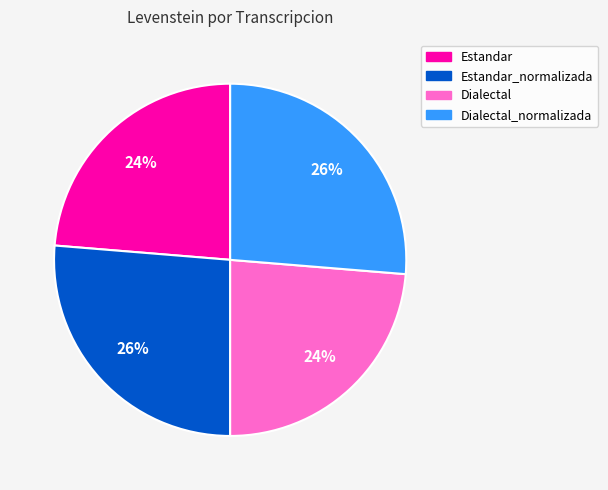

How many slices are in this pie chart?

4